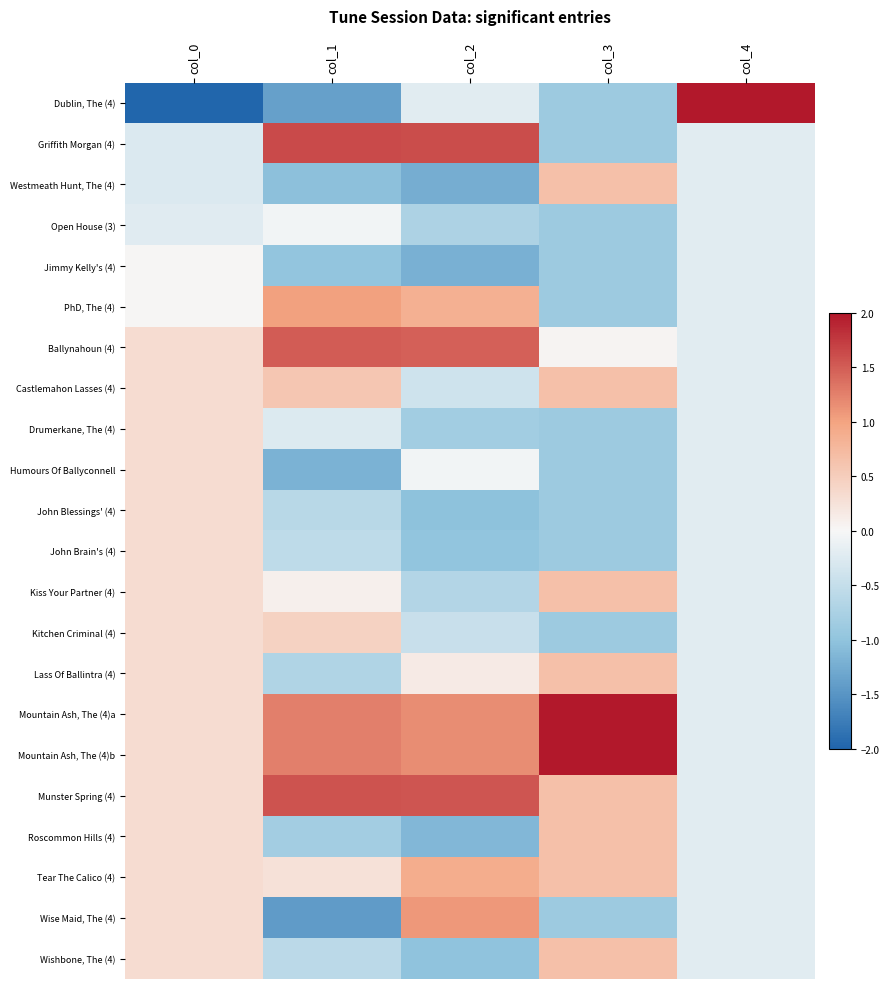

What is the difference between the highest and lowest values at col_2?

2.9